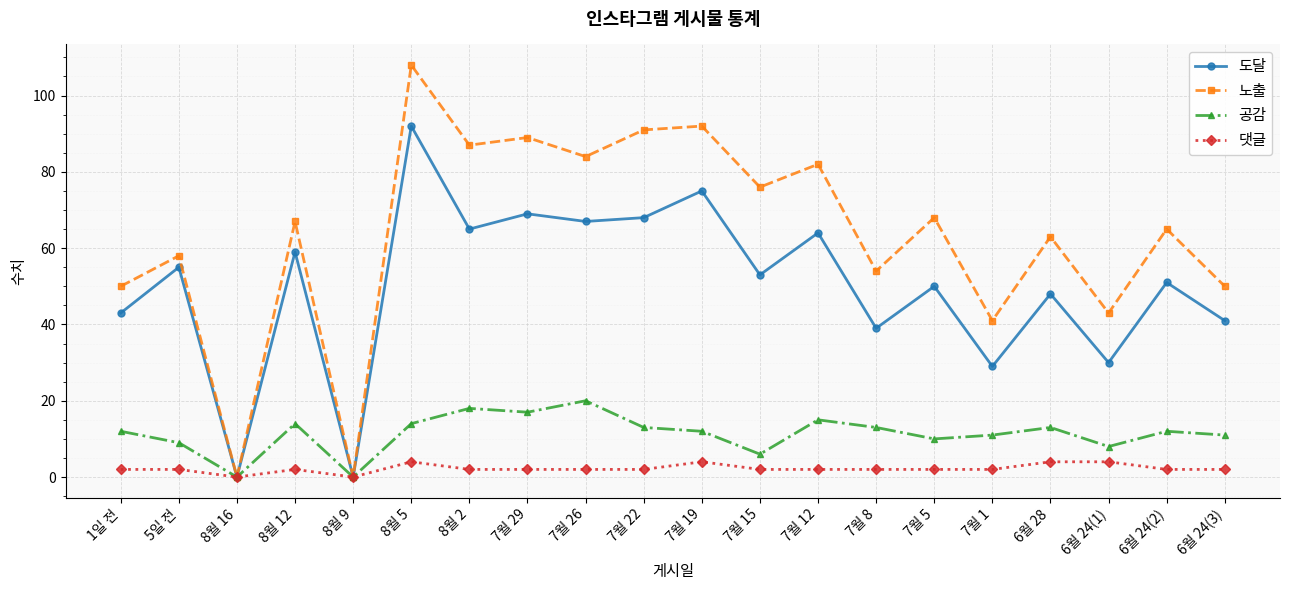

True or false: 도달 has a value of 32 at 5일 전.

False